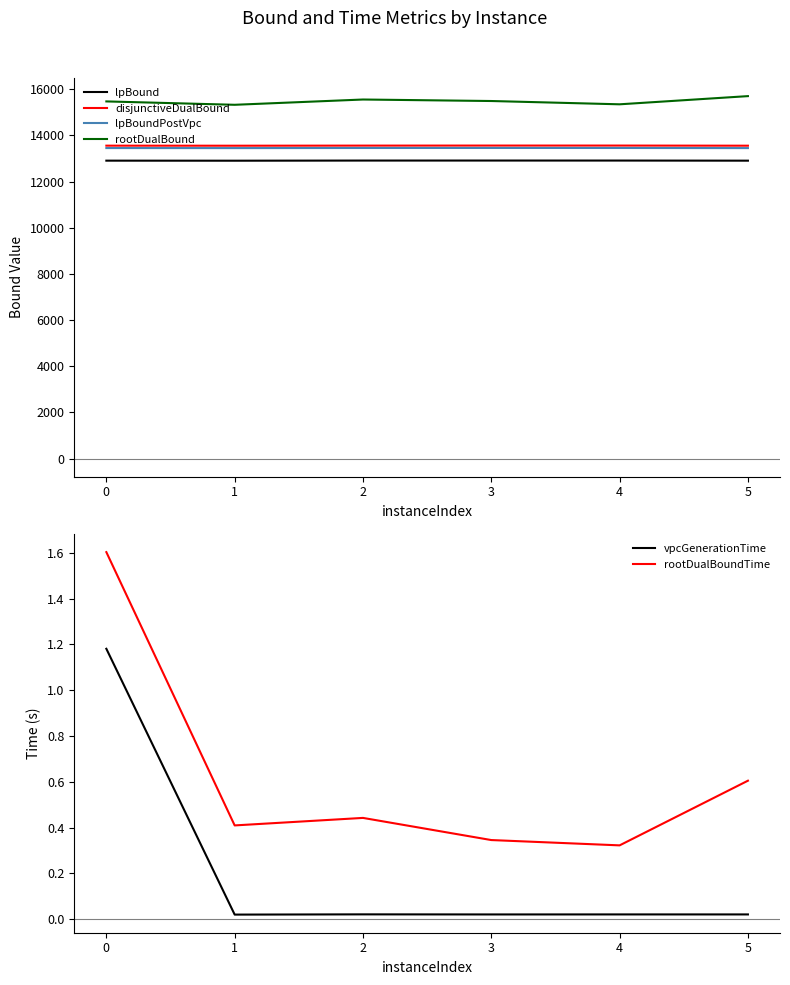

Is the value of lpBound at 5 greater than the value of rootDualBound at 5?

No